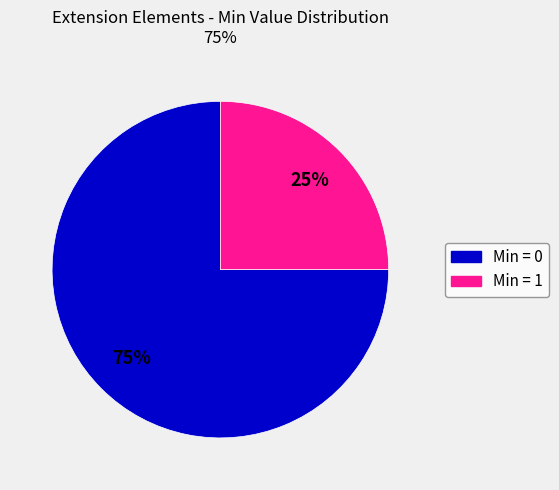

To the nearest percent, what is the difference between the largest and smallest slice percentages?

50%